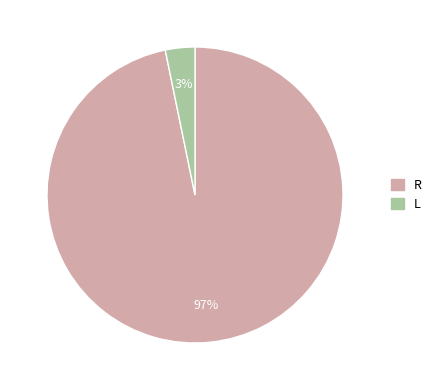

Does any single category account for the majority?

Yes